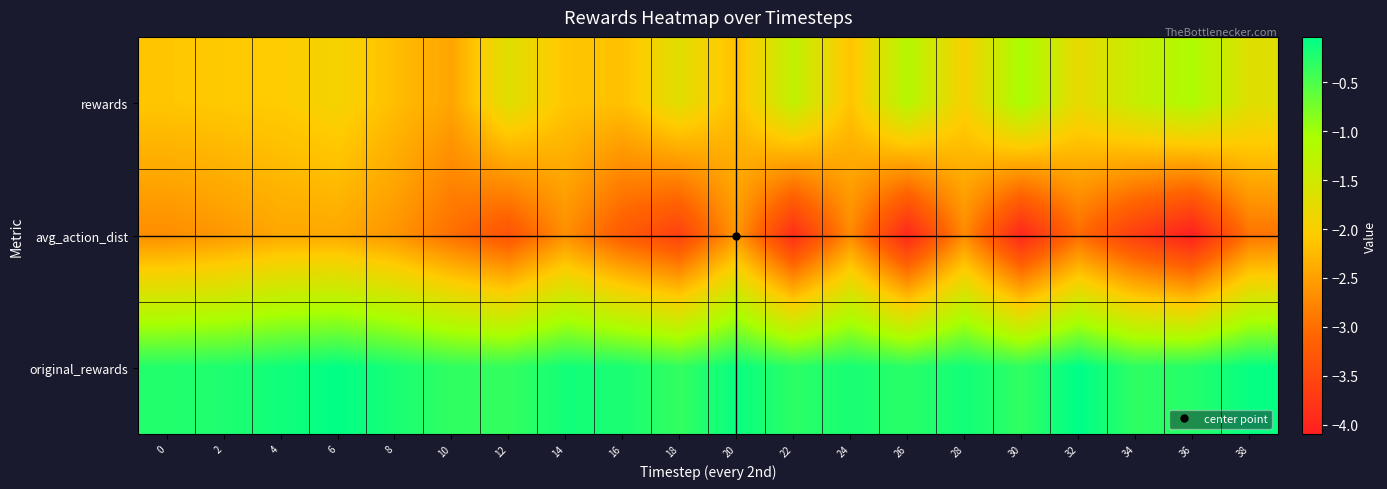

At 0, list the series in order from smallest to largest.

avg_action_dist, rewards, original_rewards